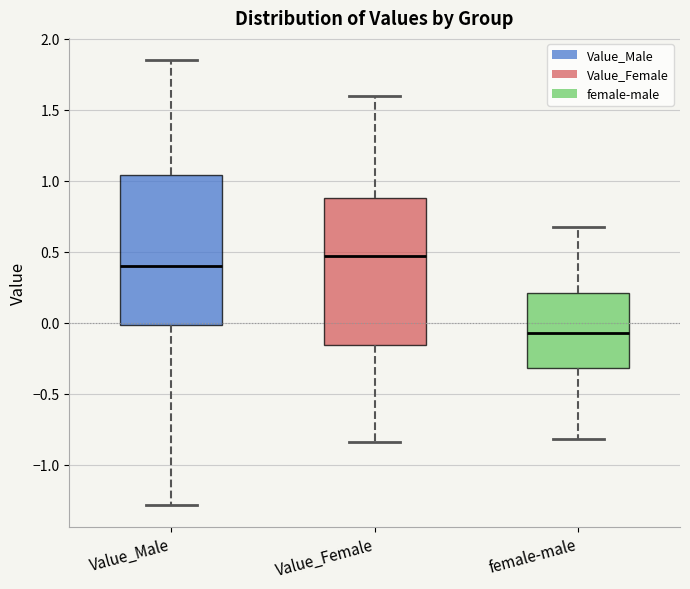

Reading left to right, read every box against the y-axis: the position of its median line, the range the box covers, and the ends of its whiskers. The values are not printed on the chart, so give them approximately, as read against the axis.

Value_Male: median 0.40, box 0.00 to 1.05, whiskers -1.30 to 1.85
Value_Female: median 0.45, box -0.15 to 0.90, whiskers -0.85 to 1.60
female-male: median -0.10, box -0.30 to 0.20, whiskers -0.80 to 0.70